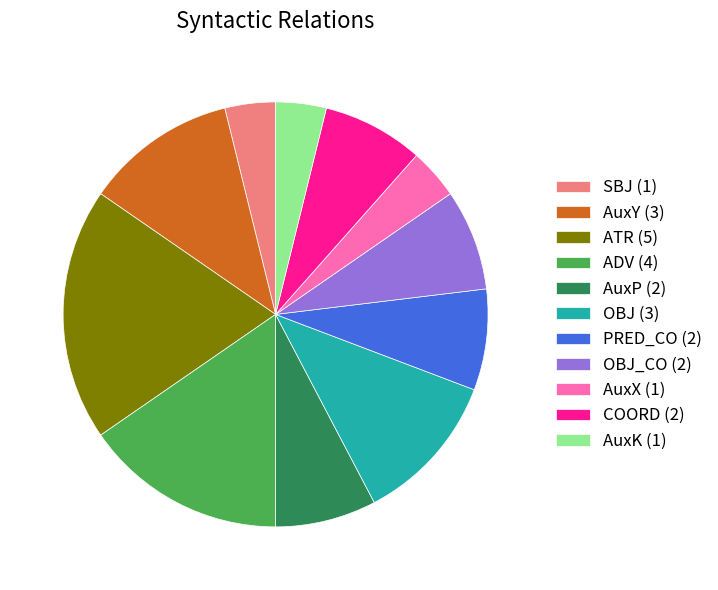

Combined, do AuxY (3) and ATR (5) account for over 50%?

No